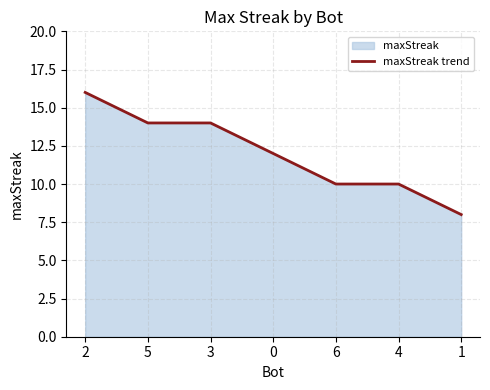

What position from the left is 5?

2